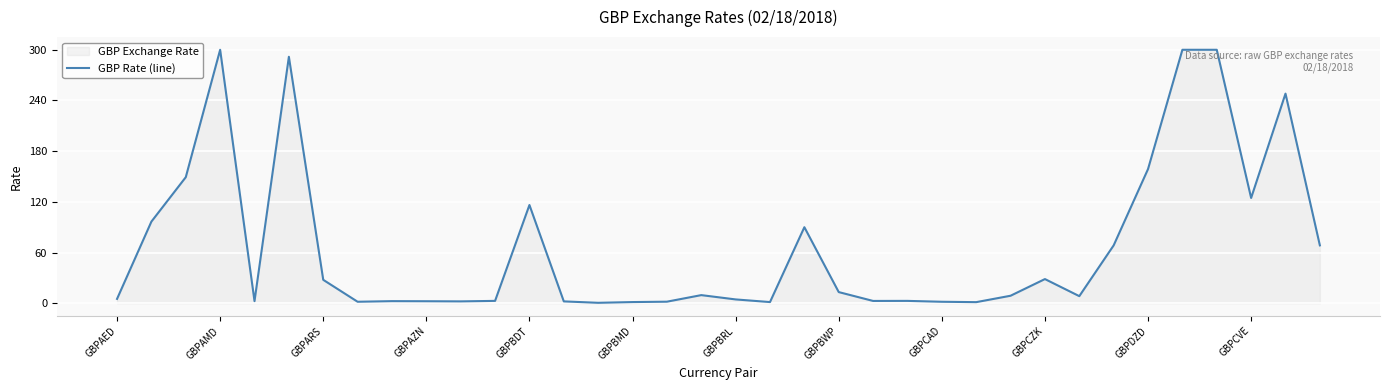

What is the greatest value displayed?

300.0